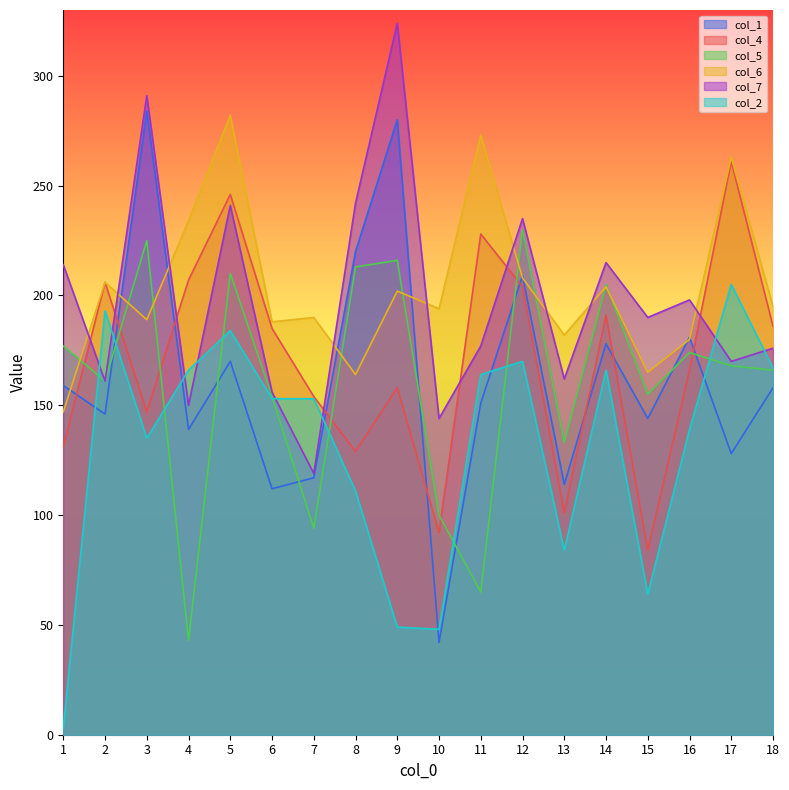

Where does the col_7 series first go above 190?

1